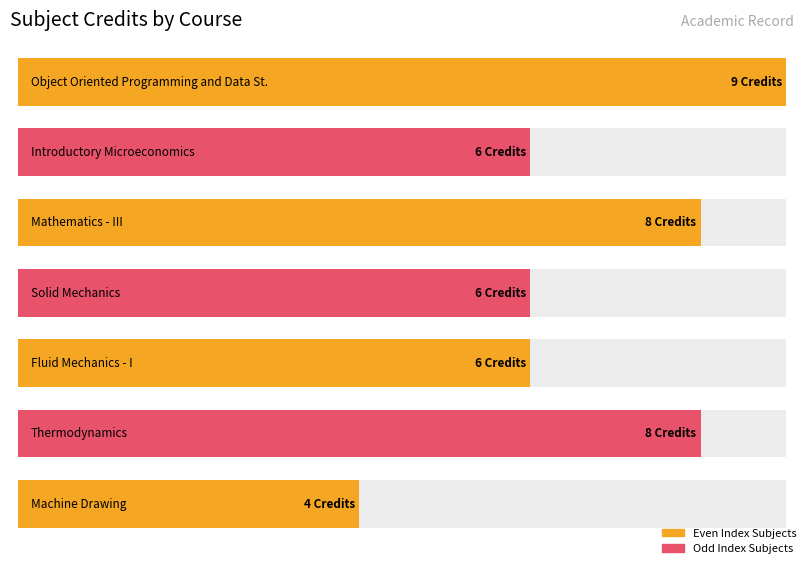

Reading left to right, list all the values displayed in this chart.

CS201=9	HS201=6	MA201=8	ME201=6	ME204=6	ME205=8	ME211=4